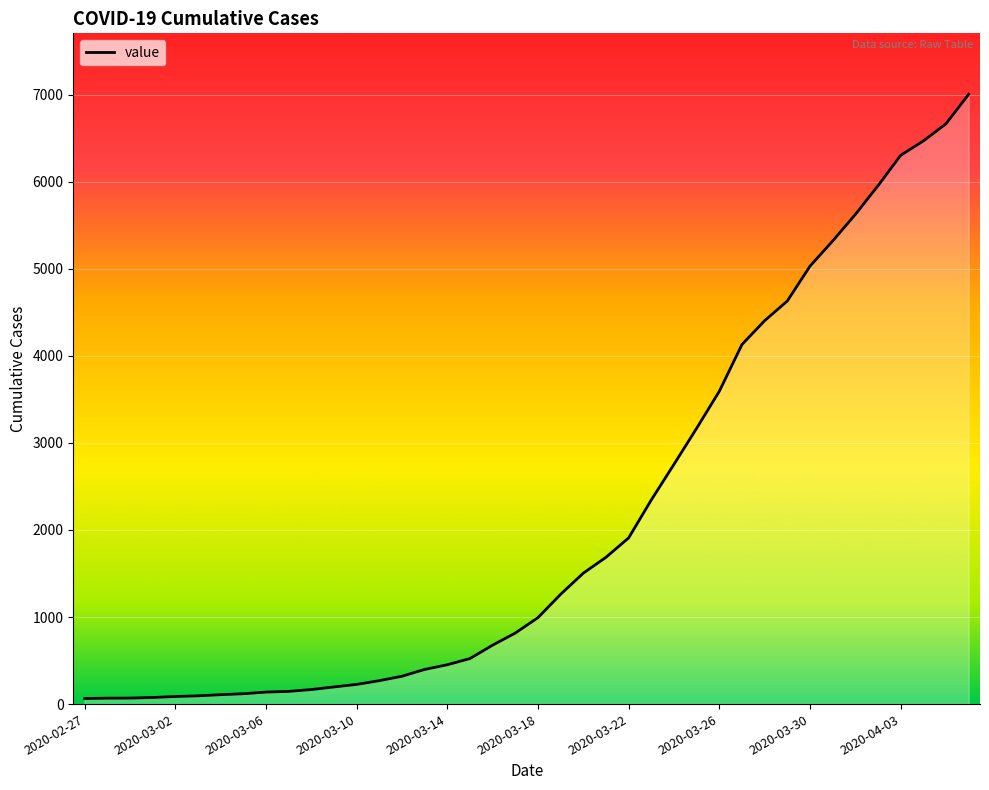

What is the smallest value displayed?

64